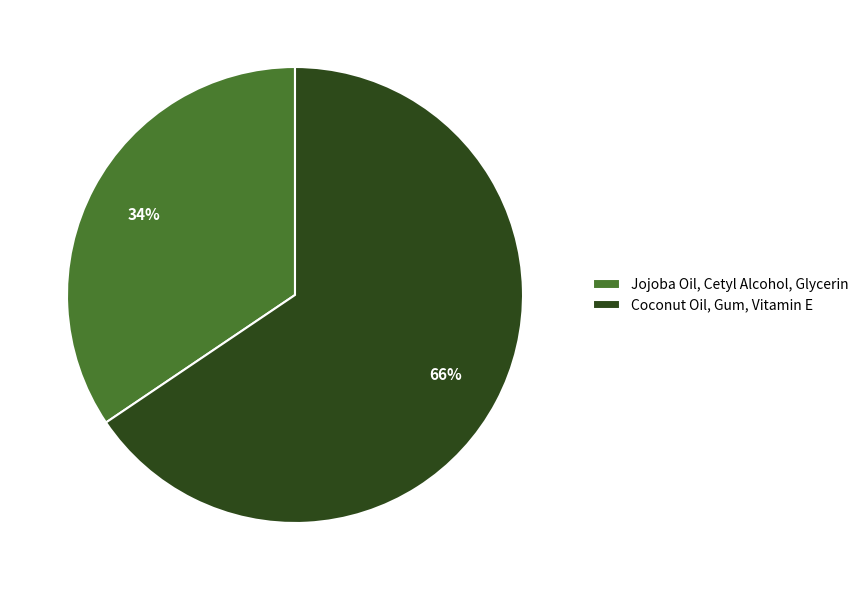

Combined, do Jojoba Oil, Cetyl Alcohol, Glycerin and Coconut Oil, Gum, Vitamin E account for over 50%?

Yes